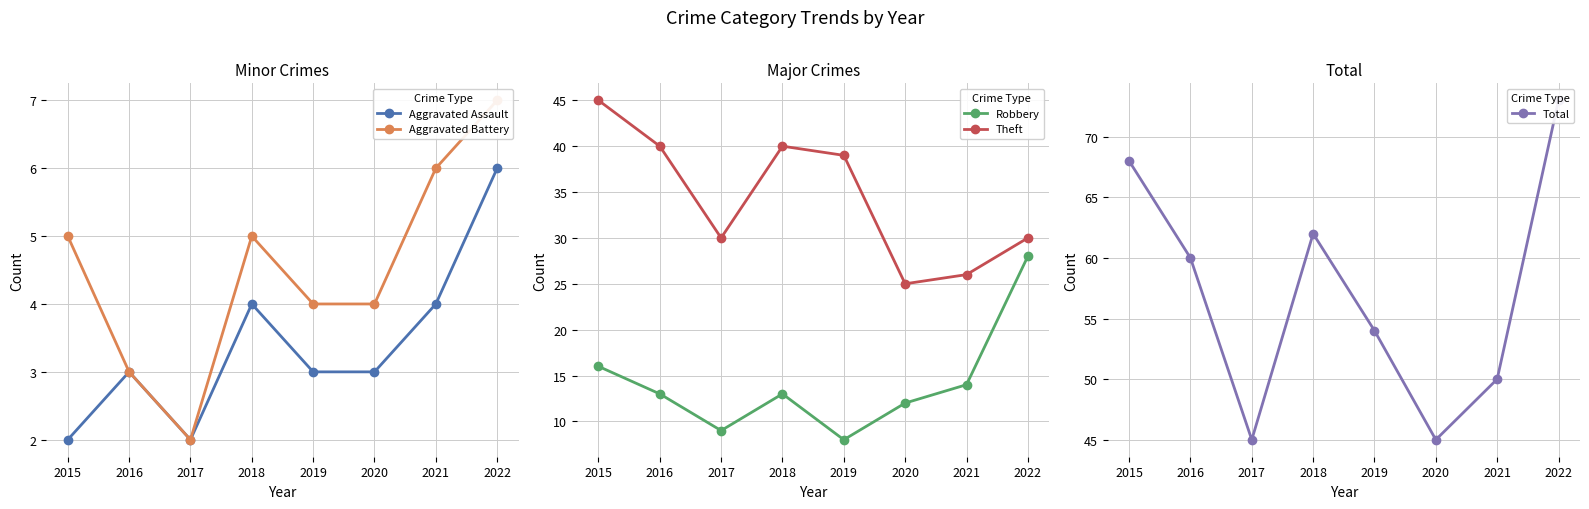

What is the value of the Robbery point at the 7th from the left?

14